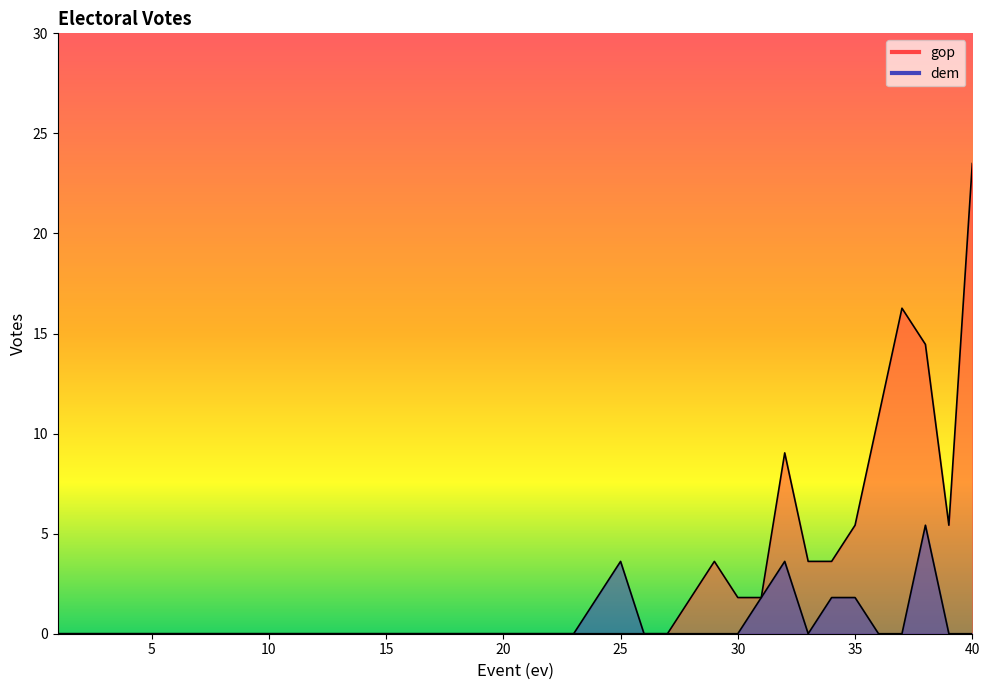

What are all the series names shown in the legend?

dem, gop